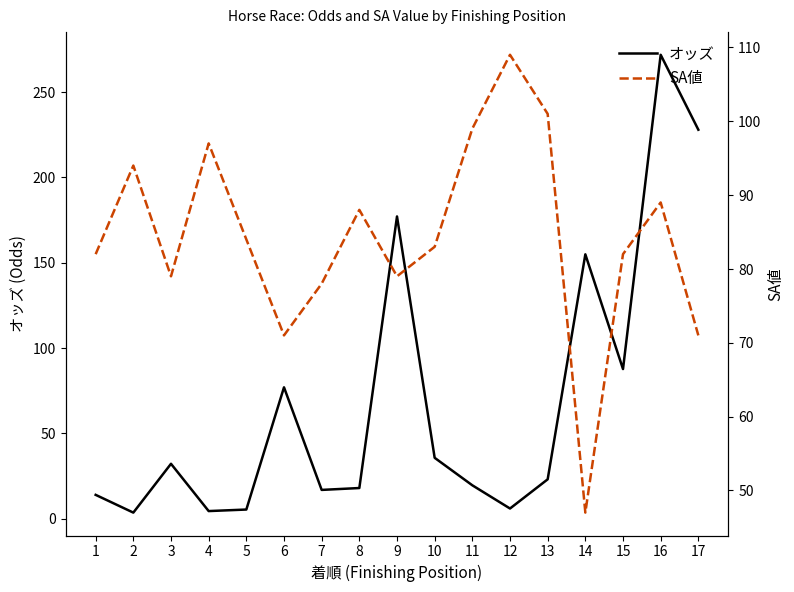

Which series changed the most between 3 and 4?

オッズ